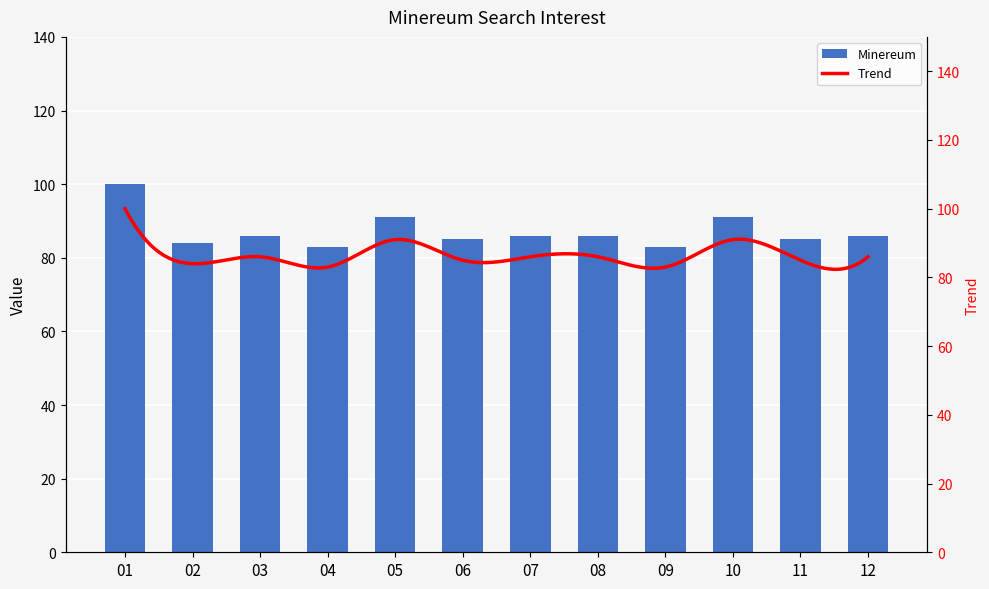

True or false: the data shows 86 at 07.

True